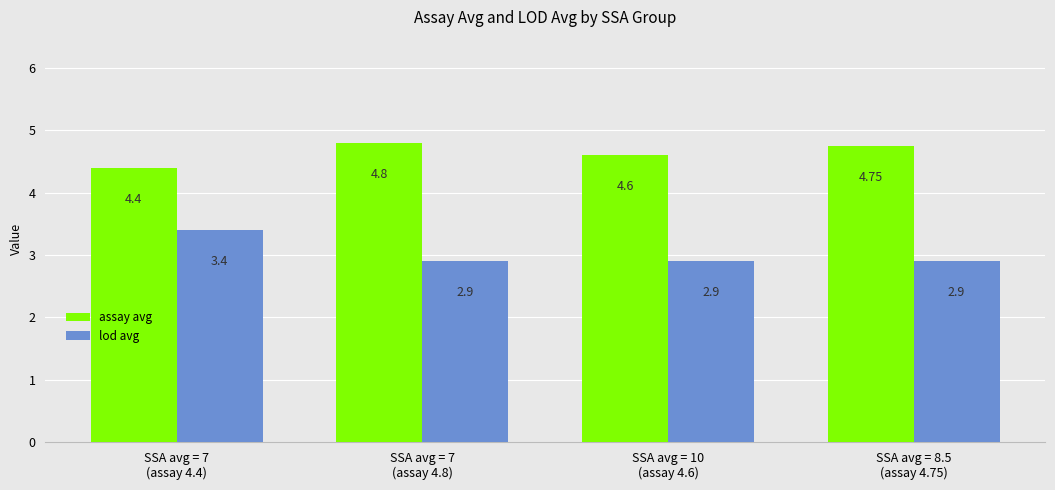

What is the label of the 3rd bar from the left?

SSA avg = 10
(assay 4.6)